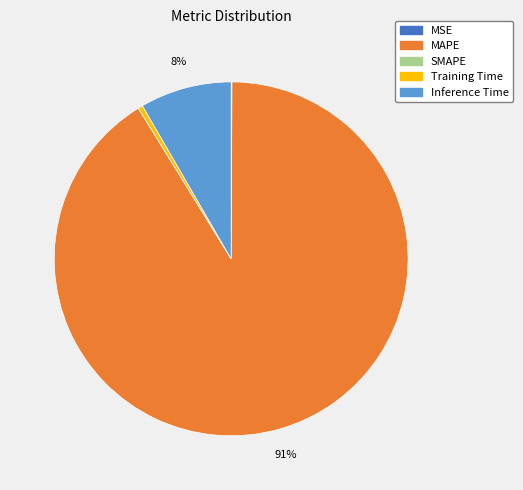

Between Inference Time and Training Time, which is larger?

Inference Time